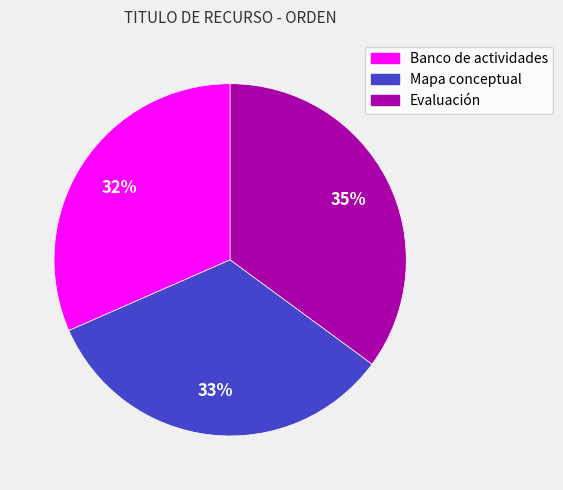

To the nearest percent, what portion does Banco de actividades represent?

32%